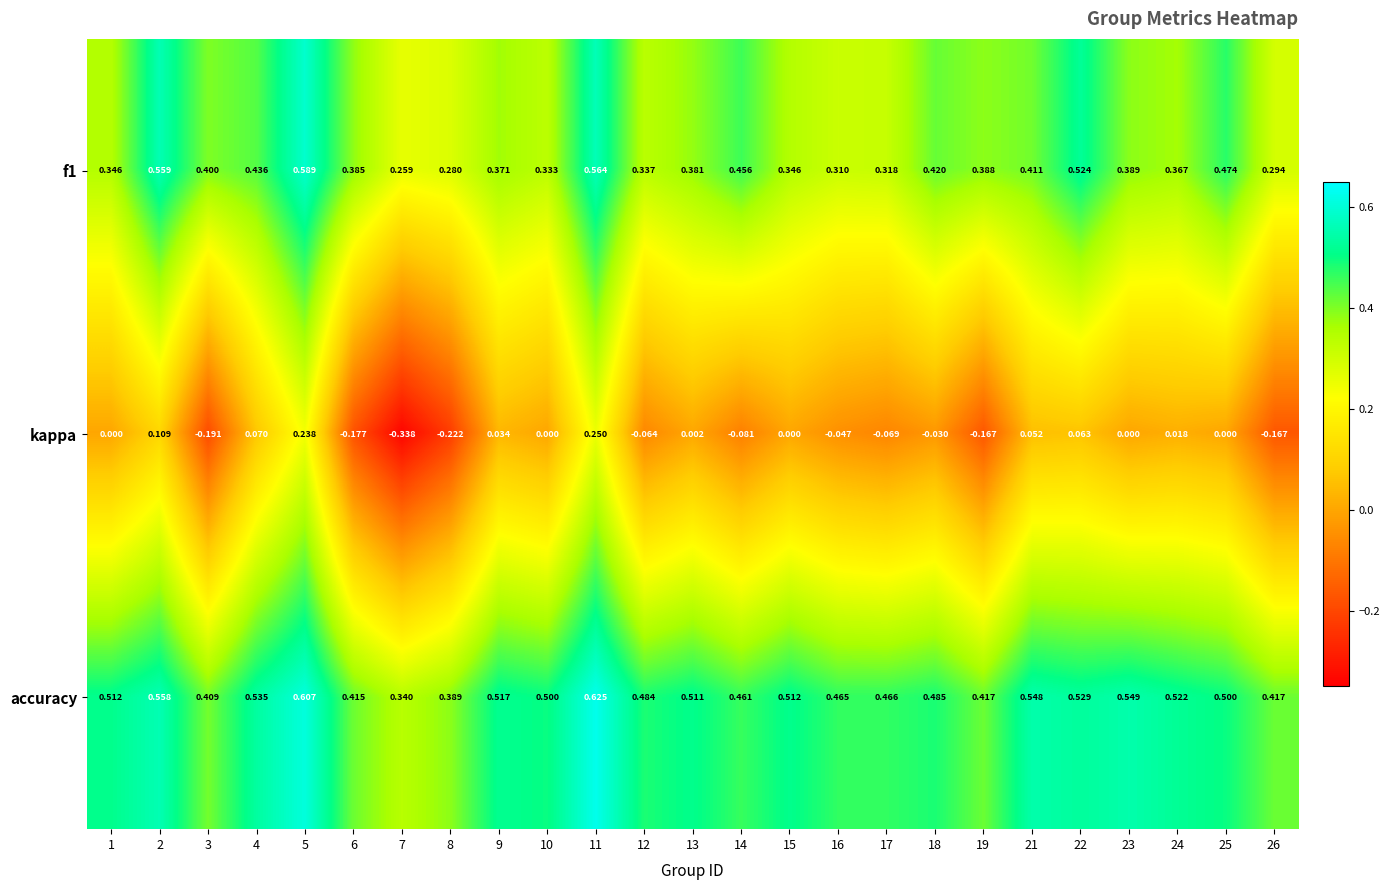

Which series has the largest range (max minus min)?

kappa